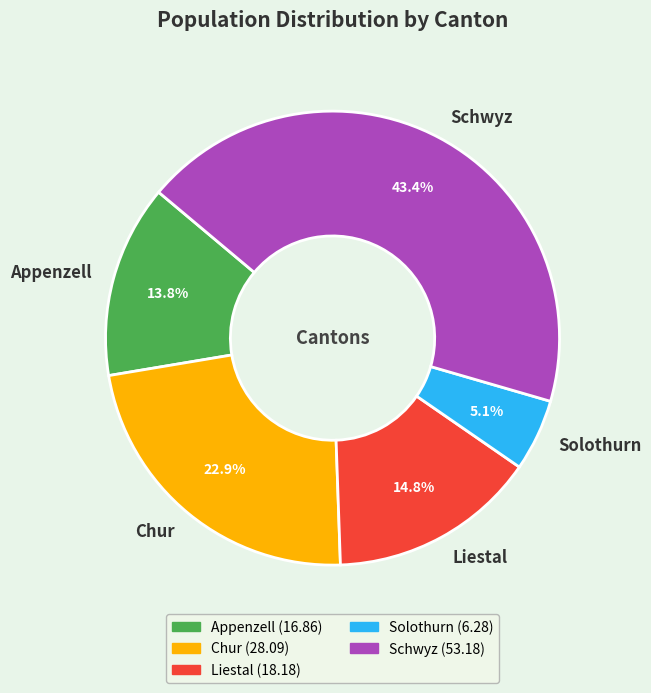

How many segments does this pie chart have?

5